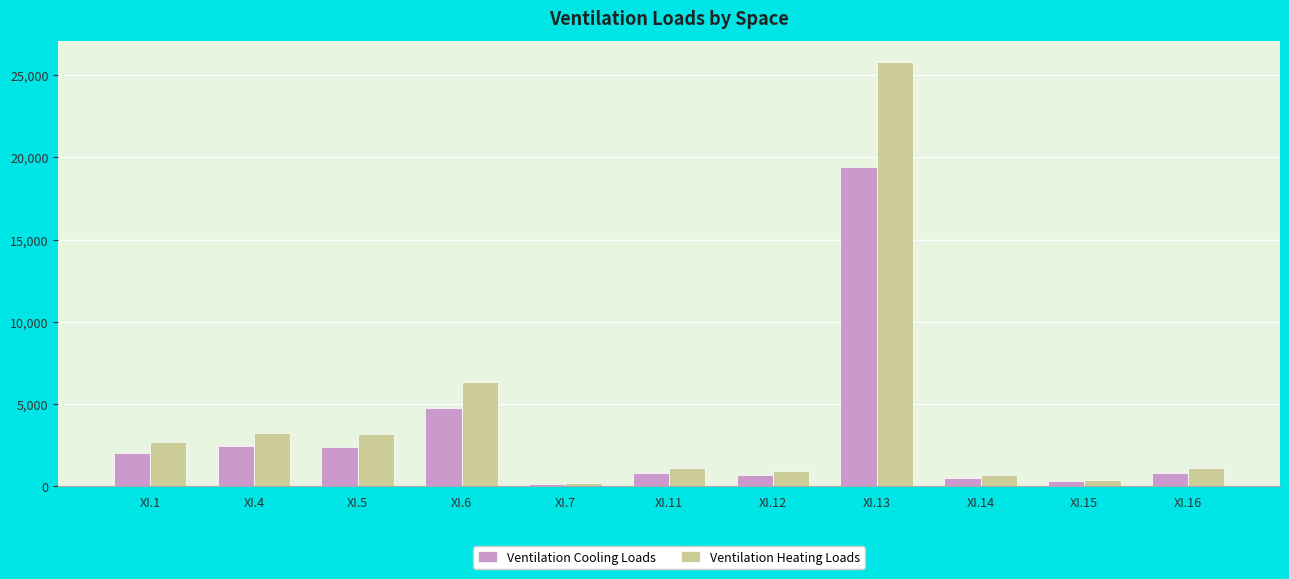

How many data points in Ventilation Heating Loads are less than 1102?

5